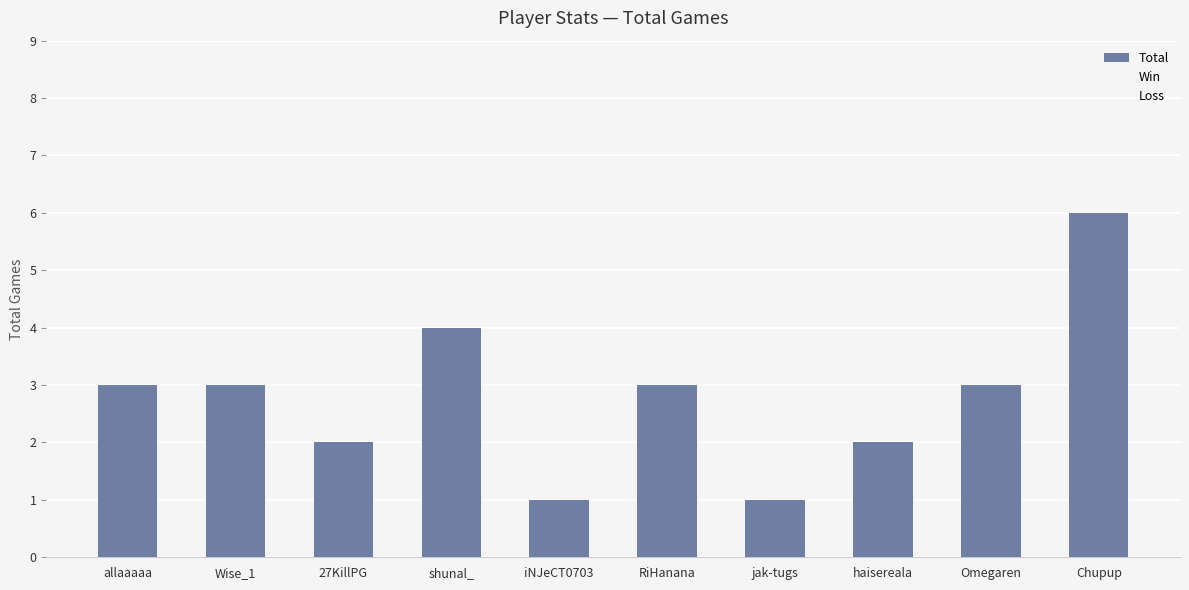

Which category has the highest value across all series?

Chupup